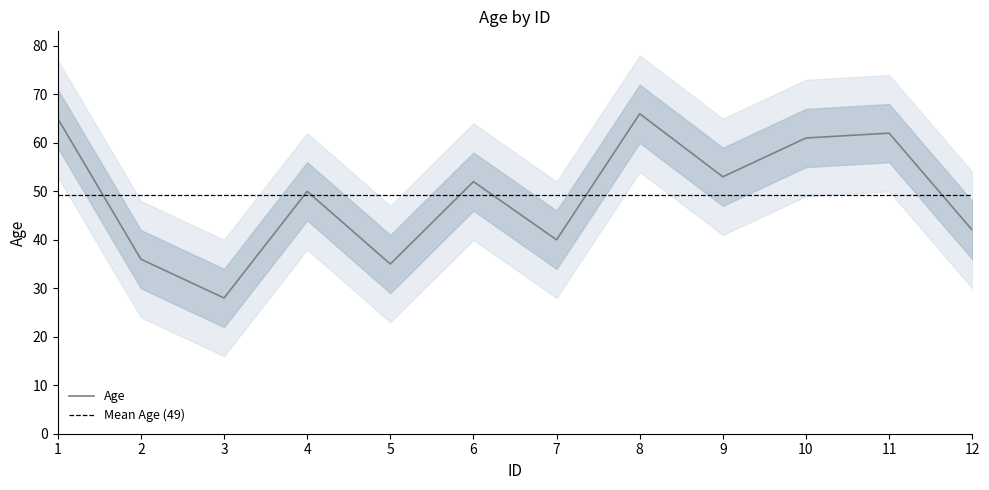

Where is the first local maximum?

4